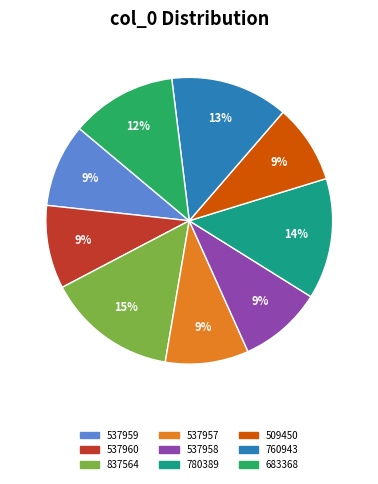

Is the sum of 537958 and 509450 greater than half?

No